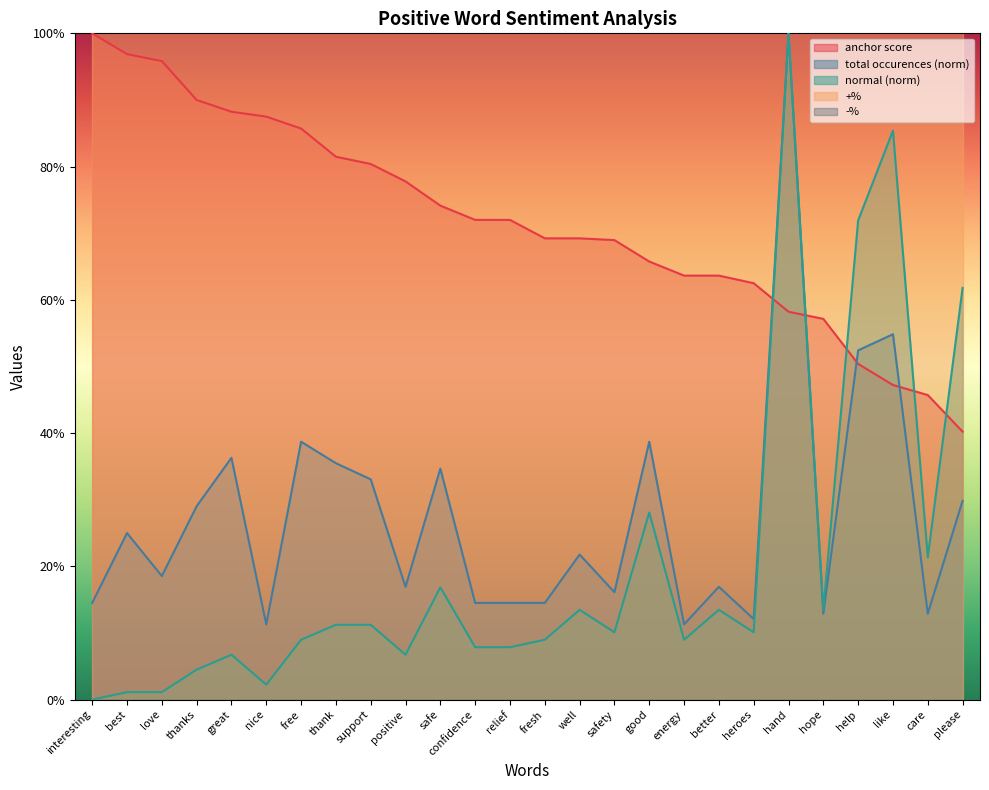

At which category is the sum across all series the highest?

hand